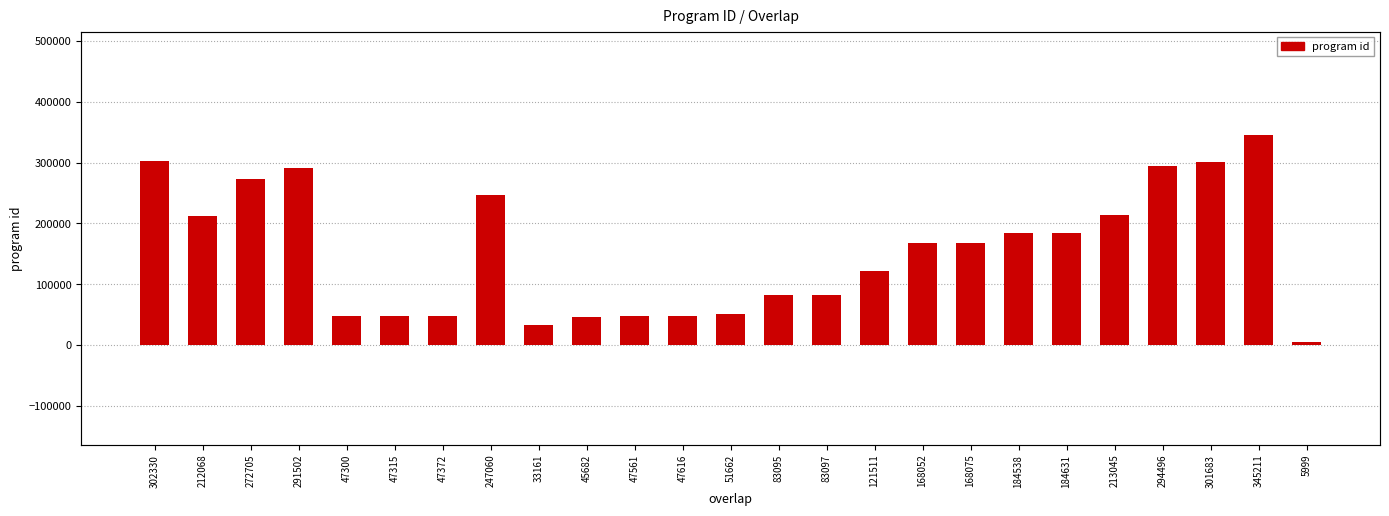

What is the ratio of the value at 247060 to the value at 184631?

1.3